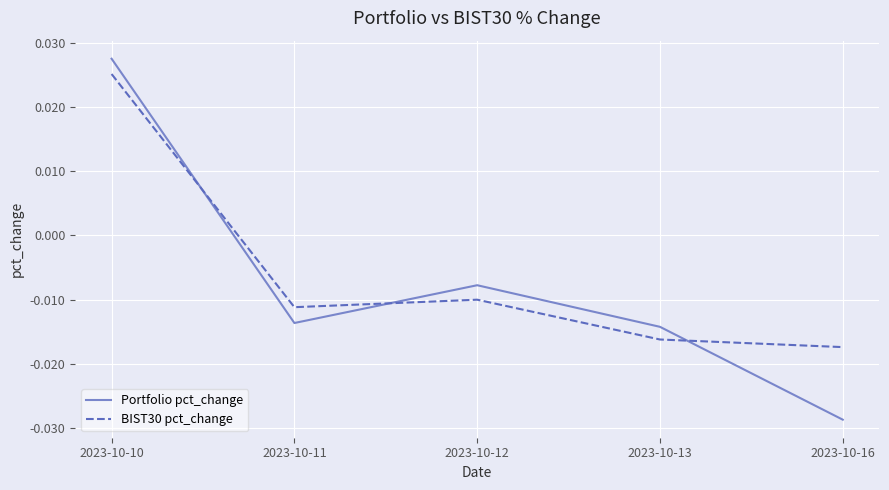

What are all the series names shown in the legend?

Portfolio pct_change, BIST30 pct_change